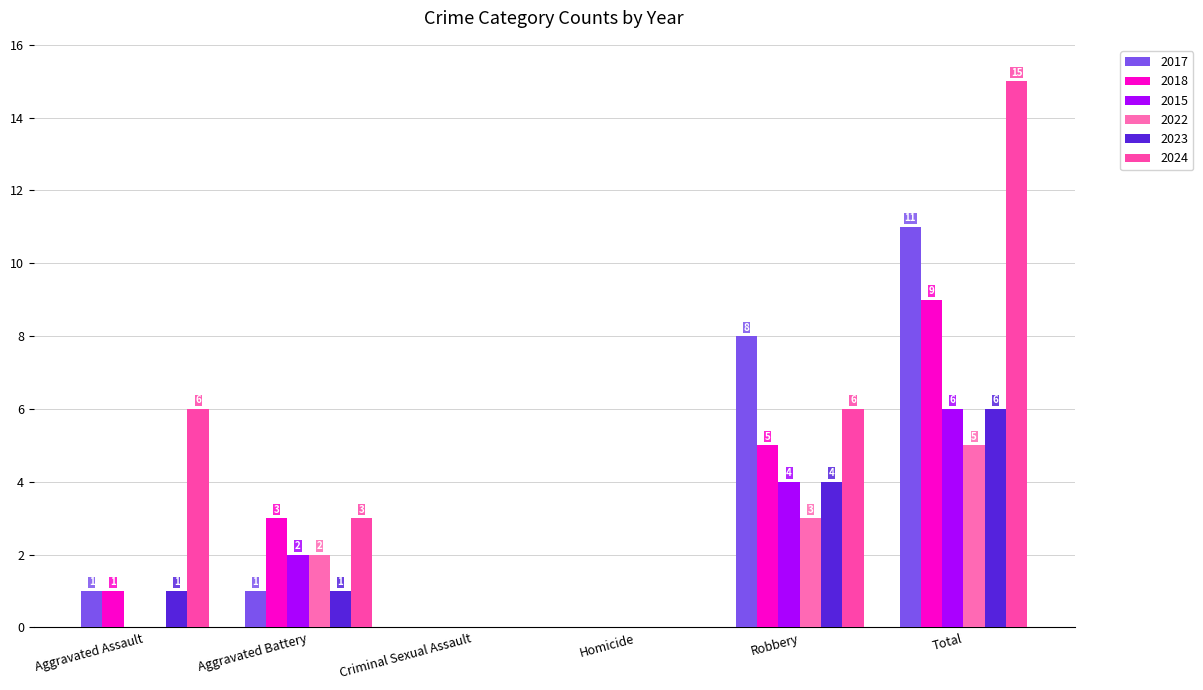

True or false: 2018 has a value of 0 at Criminal Sexual Assault.

True